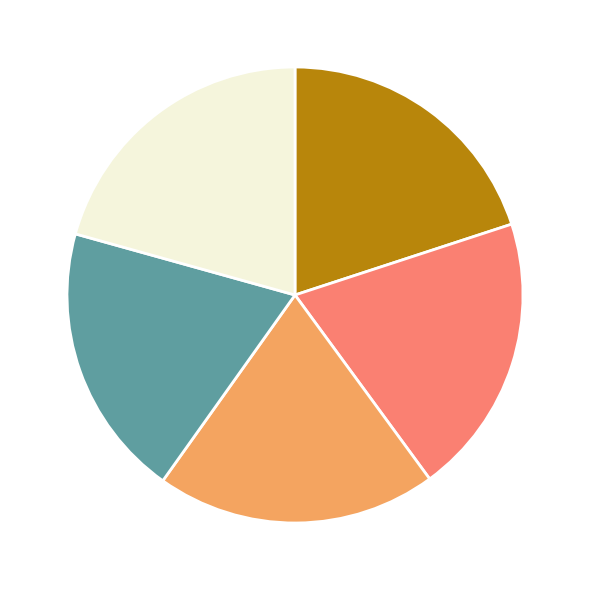

Does any single category account for the majority?

No